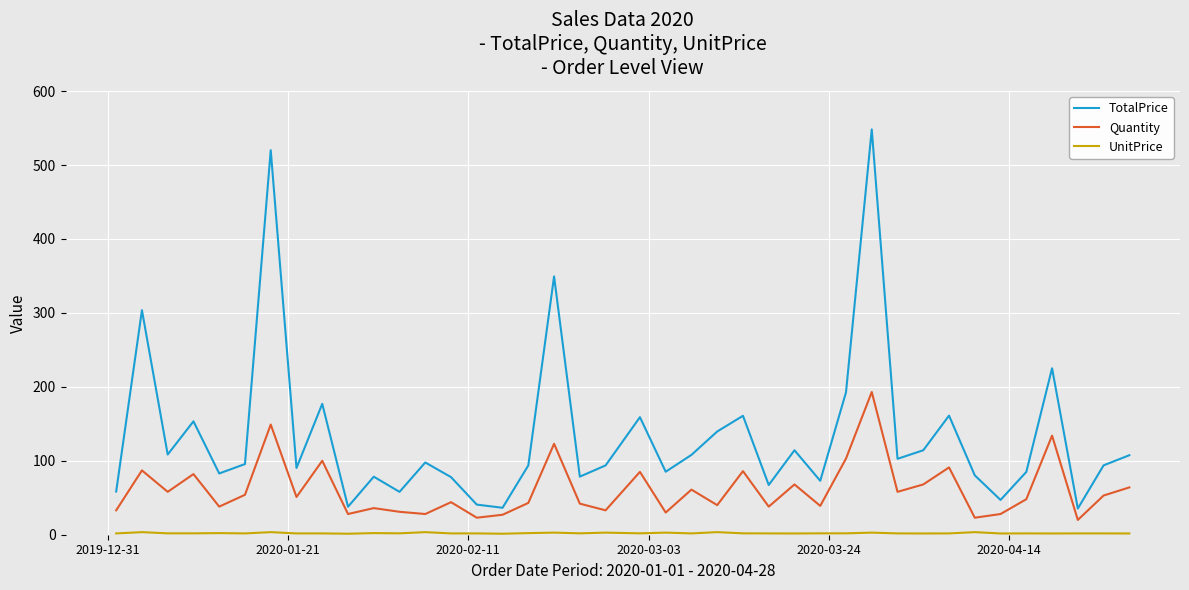

What is the difference between the maximum and minimum values in the TotalPrice series?

512.7